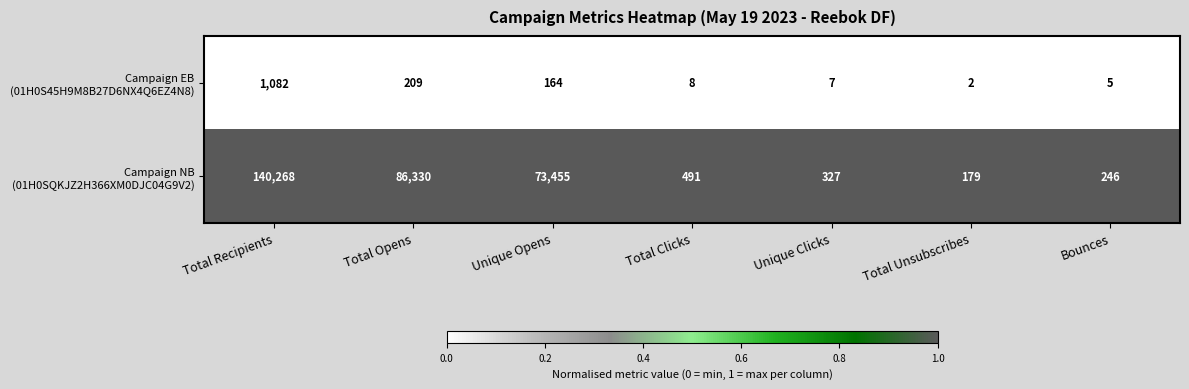

At how many categories does at least one series exceed 38272?

3